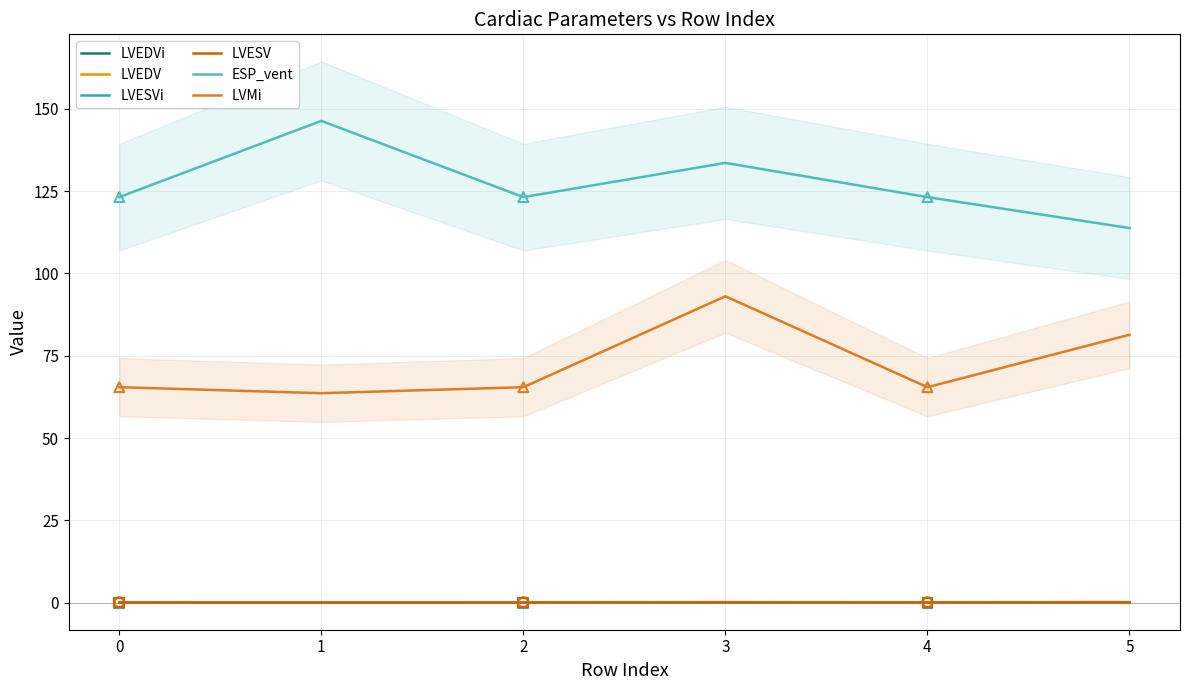

Which series has the widest spread of Y values?

ESP_vent